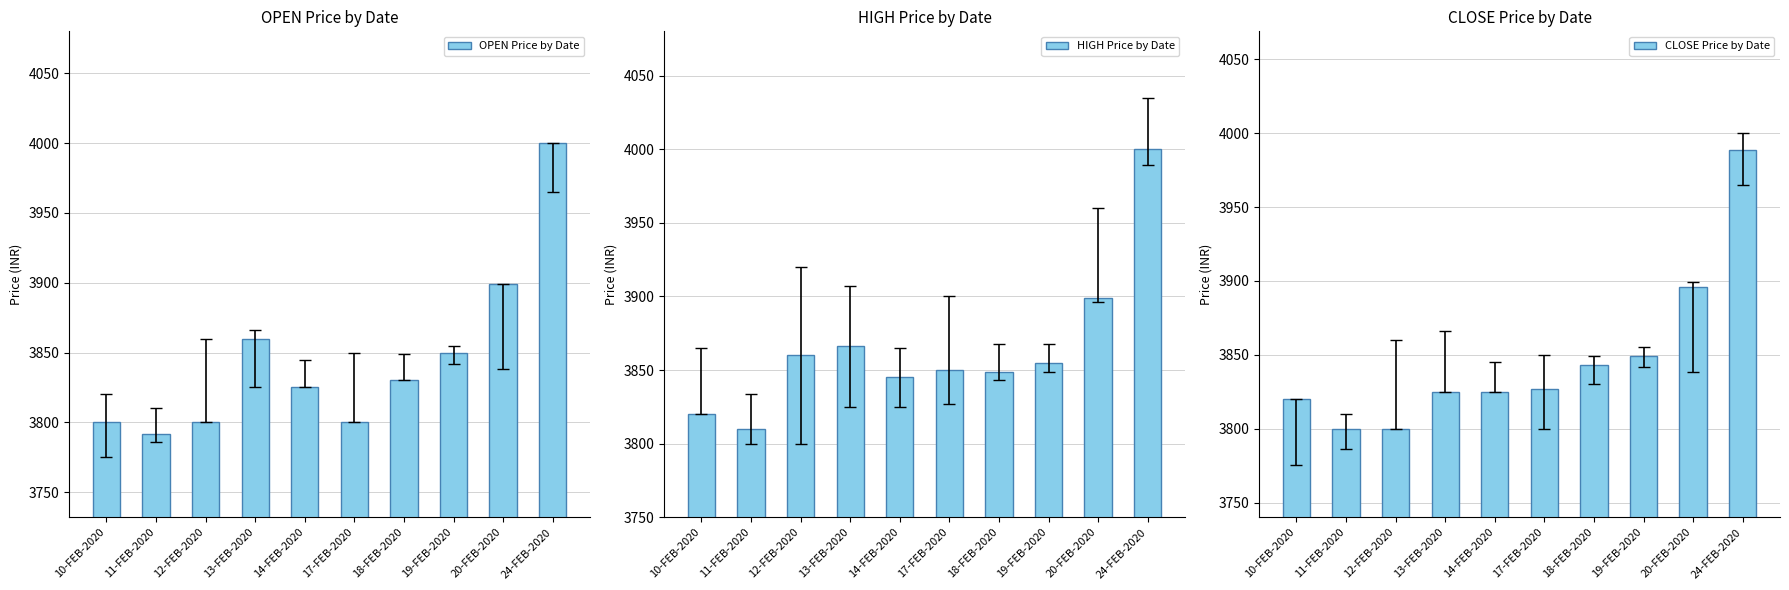

At which label does CLOSE Price by Date reach its minimum?

11-FEB-2020